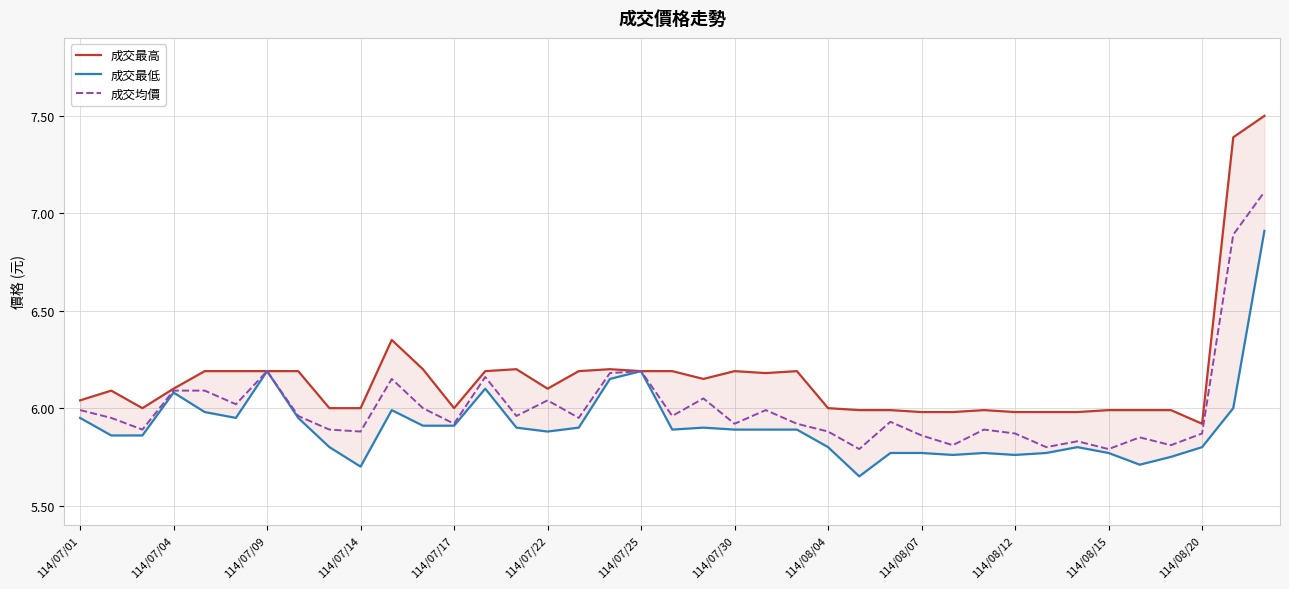

True or false: 成交最低 has more than 2 points higher than both neighbors.

True